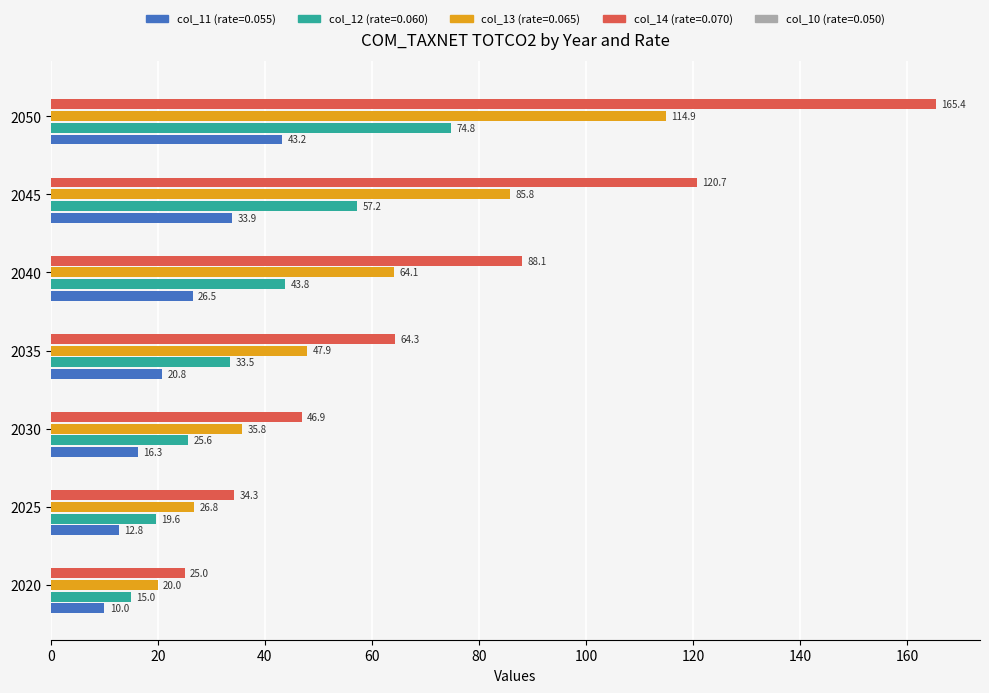

Which category has the lowest value across all series?

2020